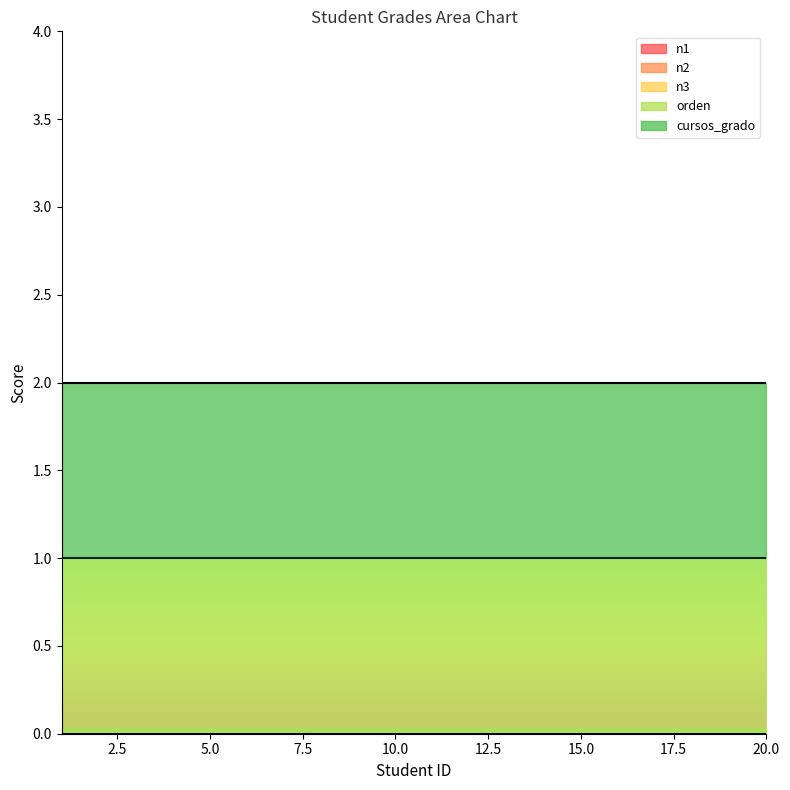

Which series has the largest total across all categories?

orden